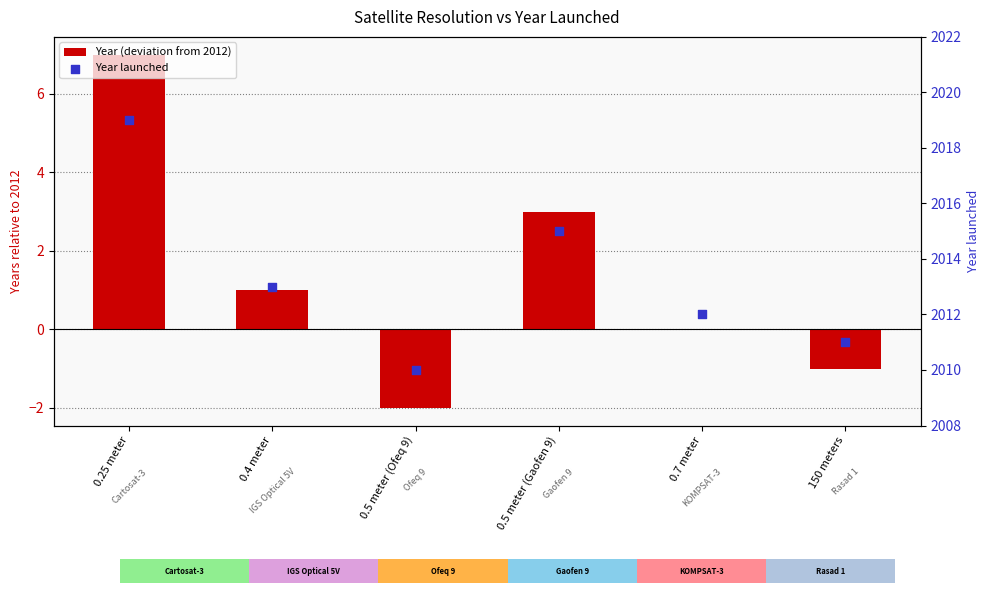

What are all the series names shown in the legend?

Year (deviation from 2012), Year launched